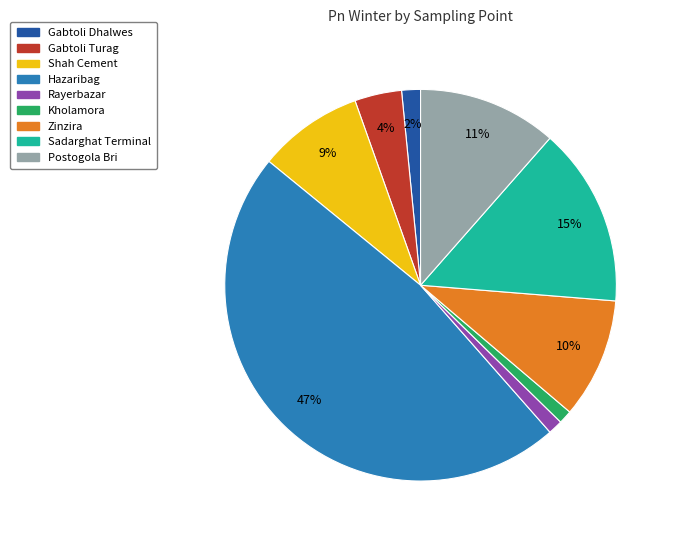

Which slice is the largest?

Hazaribag